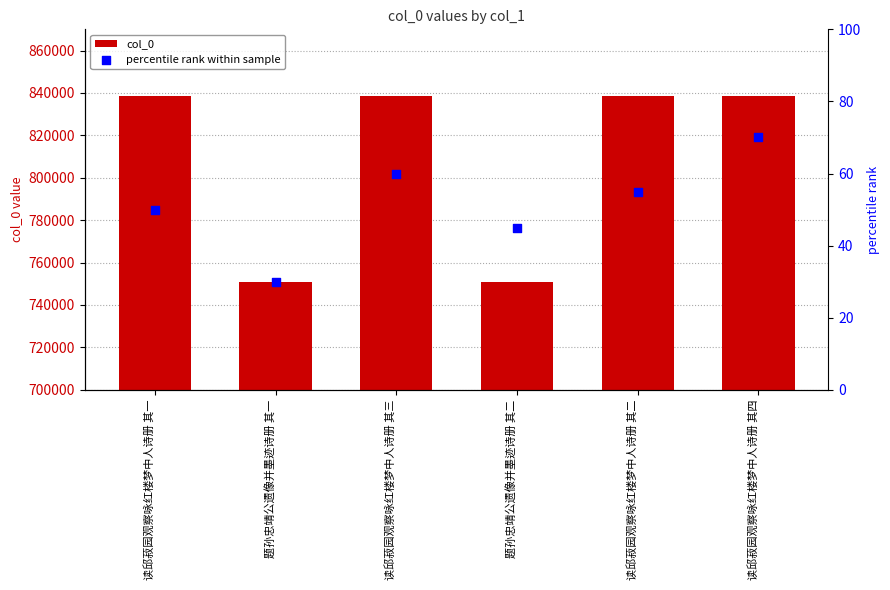

Which series has the largest total across all categories?

col_0